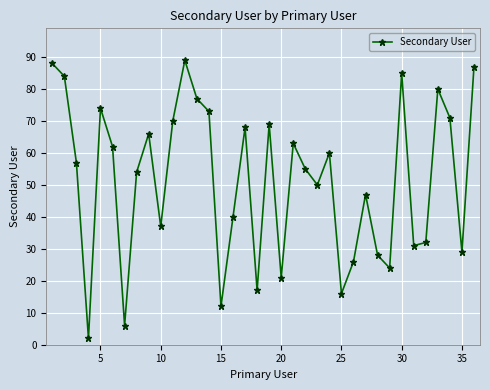

Does the chart have visible grid lines?

Yes